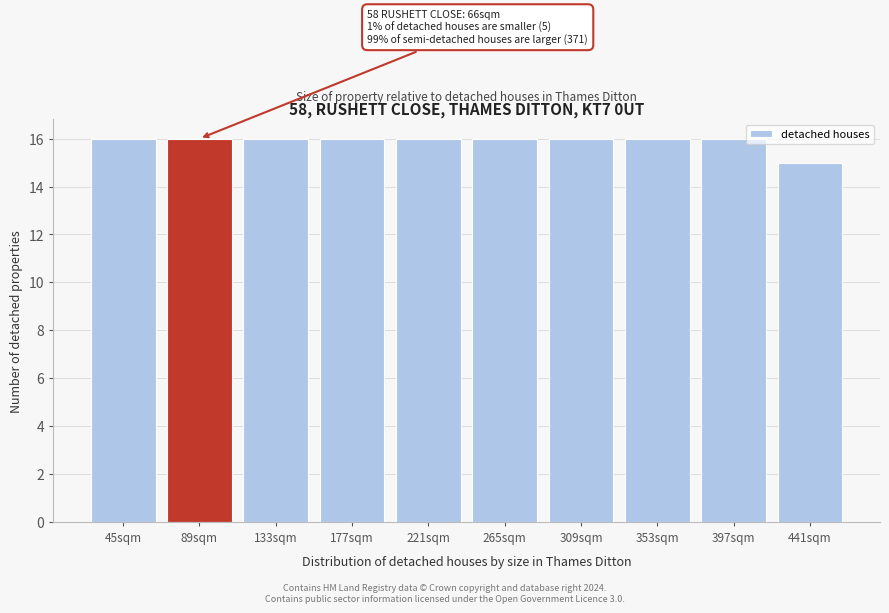

Reading left to right, what are all the values shown in this chart?

45sqm=16	89sqm=16	133sqm=16	177sqm=16	221sqm=16	265sqm=16	309sqm=16	353sqm=16	397sqm=16	441sqm=15